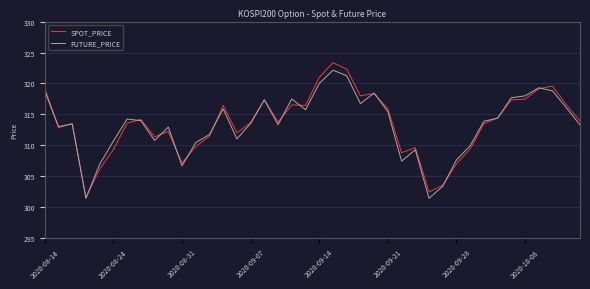

What is the maximum value shown in the chart?

323.4